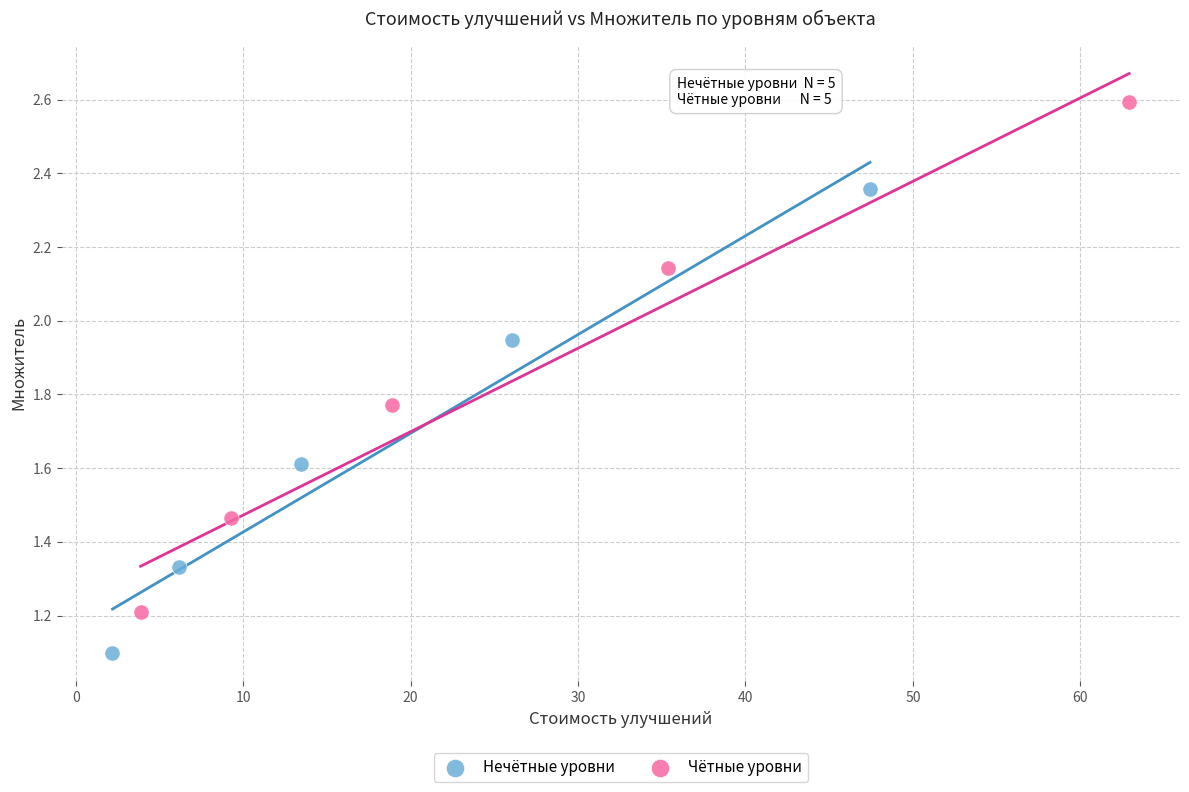

Which series contains the lowest Y value?

Нечётные уровни